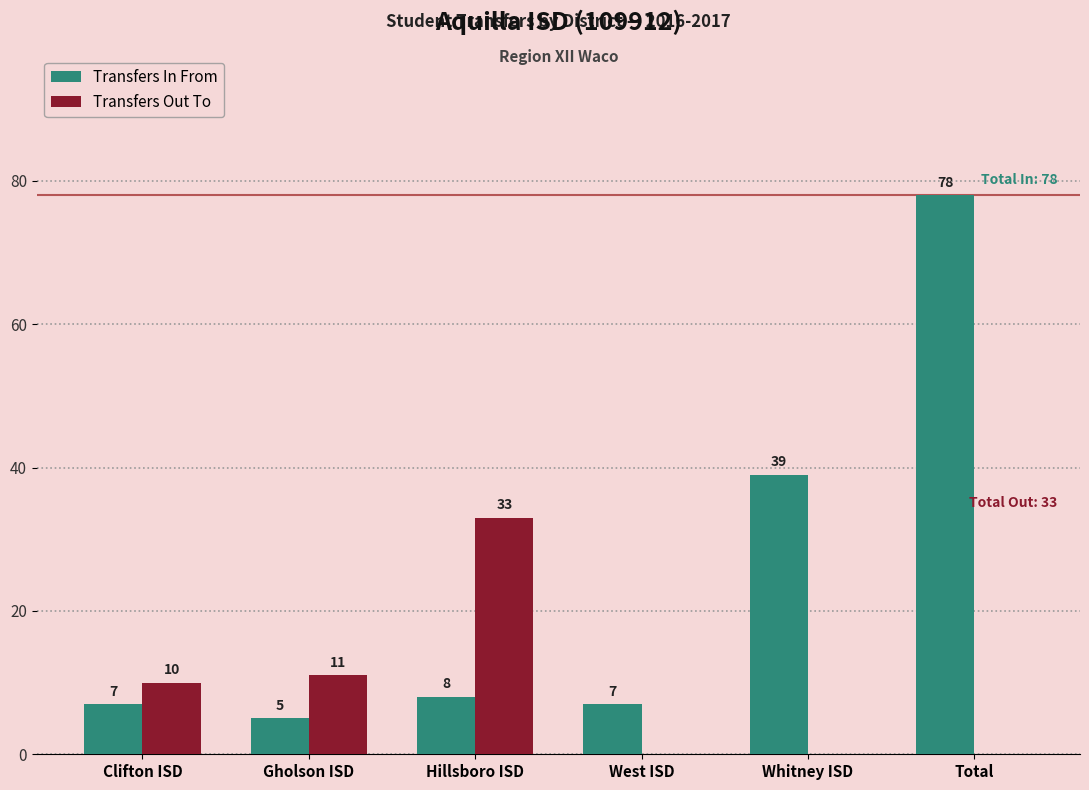

Is the value of Transfers In From at Gholson ISD greater than the value of Transfers Out To at Gholson ISD?

No